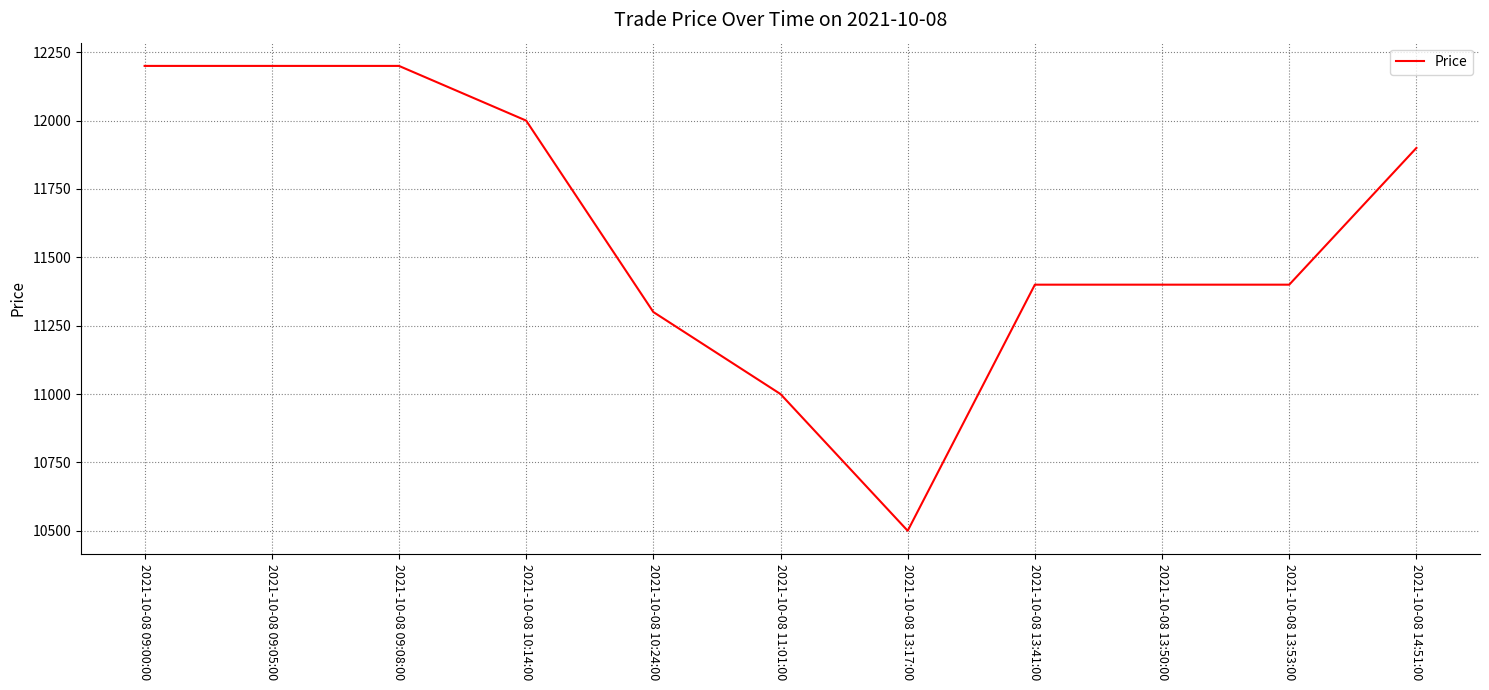

The chart shows a value of 19638 at 2021-10-08 09:00:00. True or false?

False